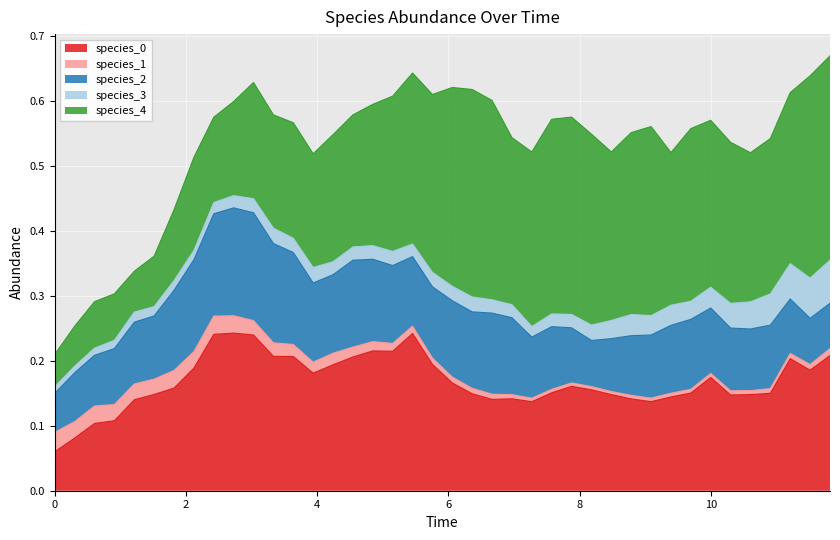

The species_2 series shows 0.1 at 4. True or false?

True